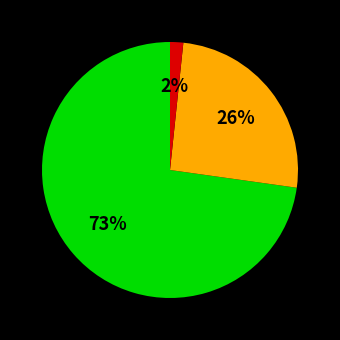

To the nearest percent, what is the average slice percentage?

33%